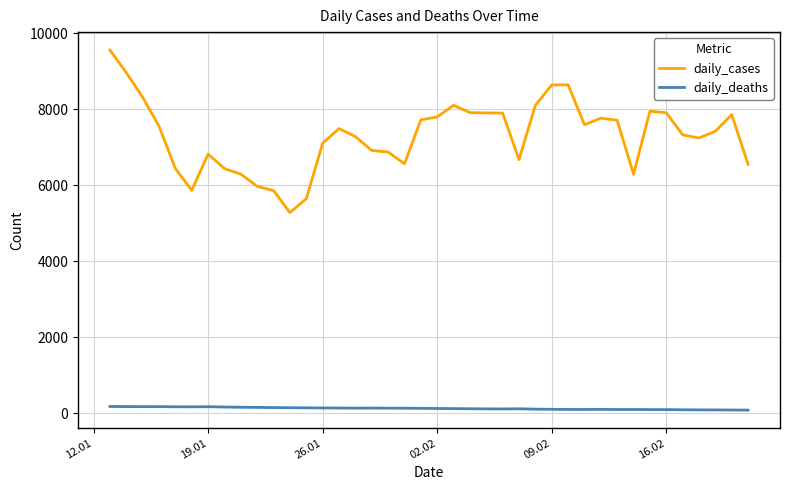

Which series has the largest range (max minus min)?

daily_cases